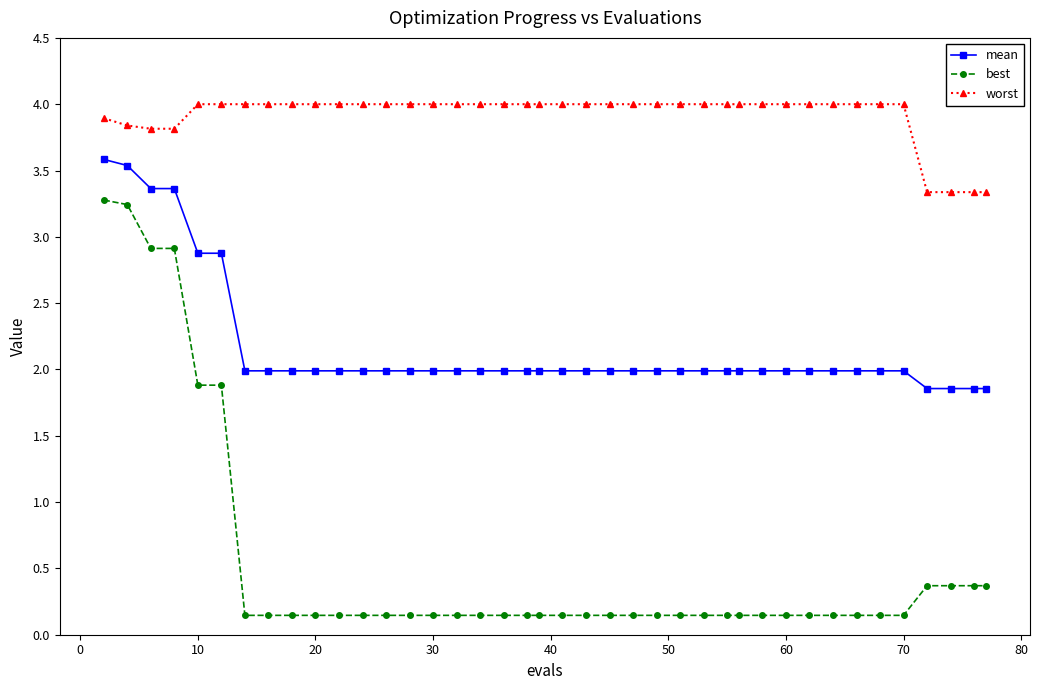

Which series has the largest total across all categories?

worst